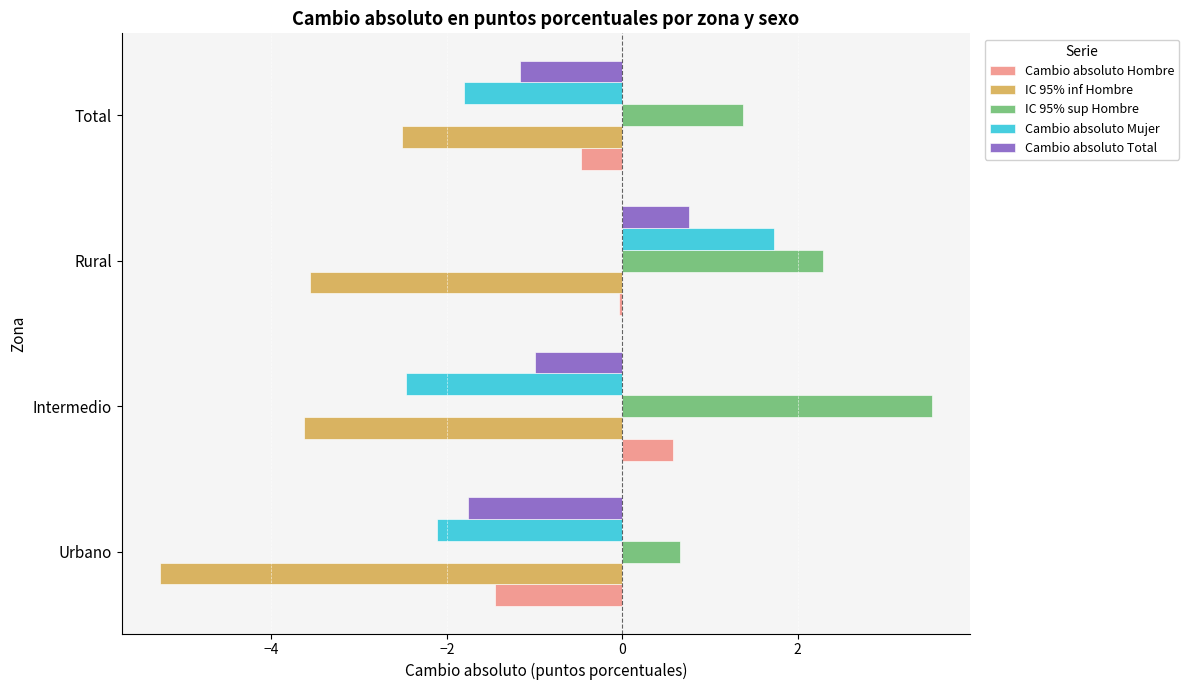

Which label corresponds to the largest value in the chart?

Intermedio